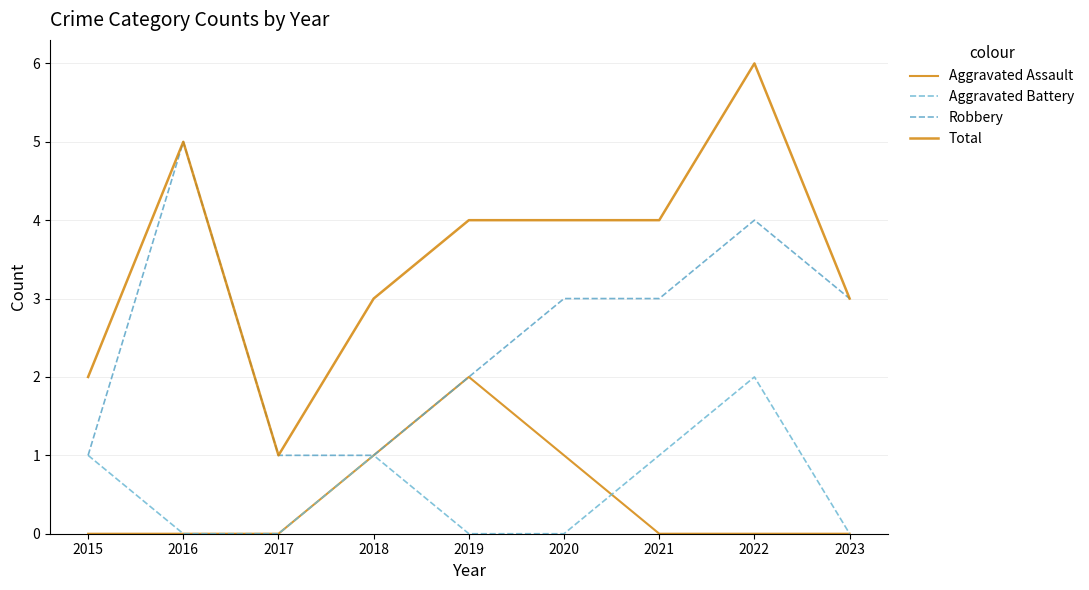

List the series in order of their peak value, highest first.

Total, Robbery, Aggravated Assault, Aggravated Battery